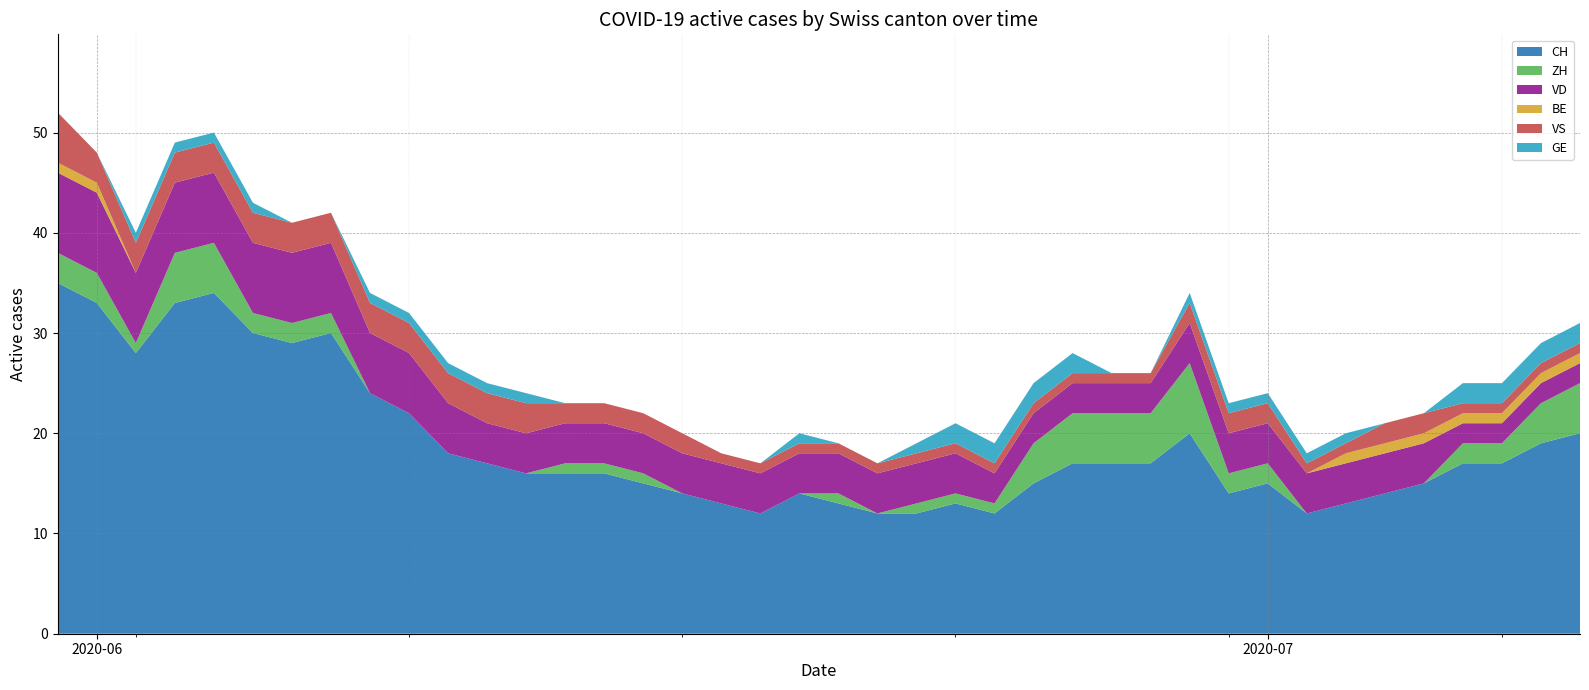

True or false: CH and VS intersect in this chart.

False